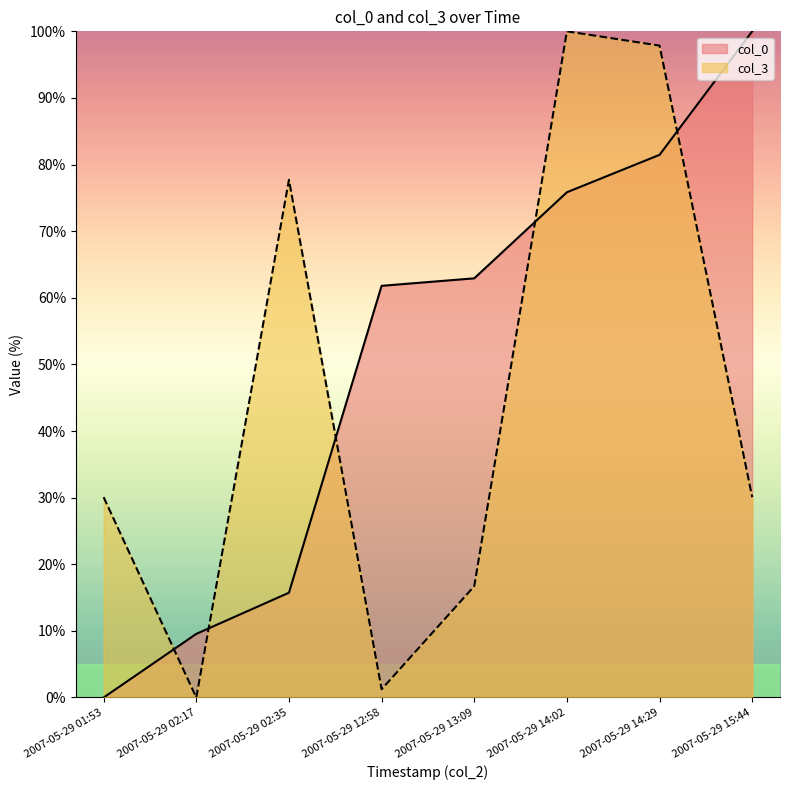

True or false: col_0 has more than 0 interior local peaks.

False